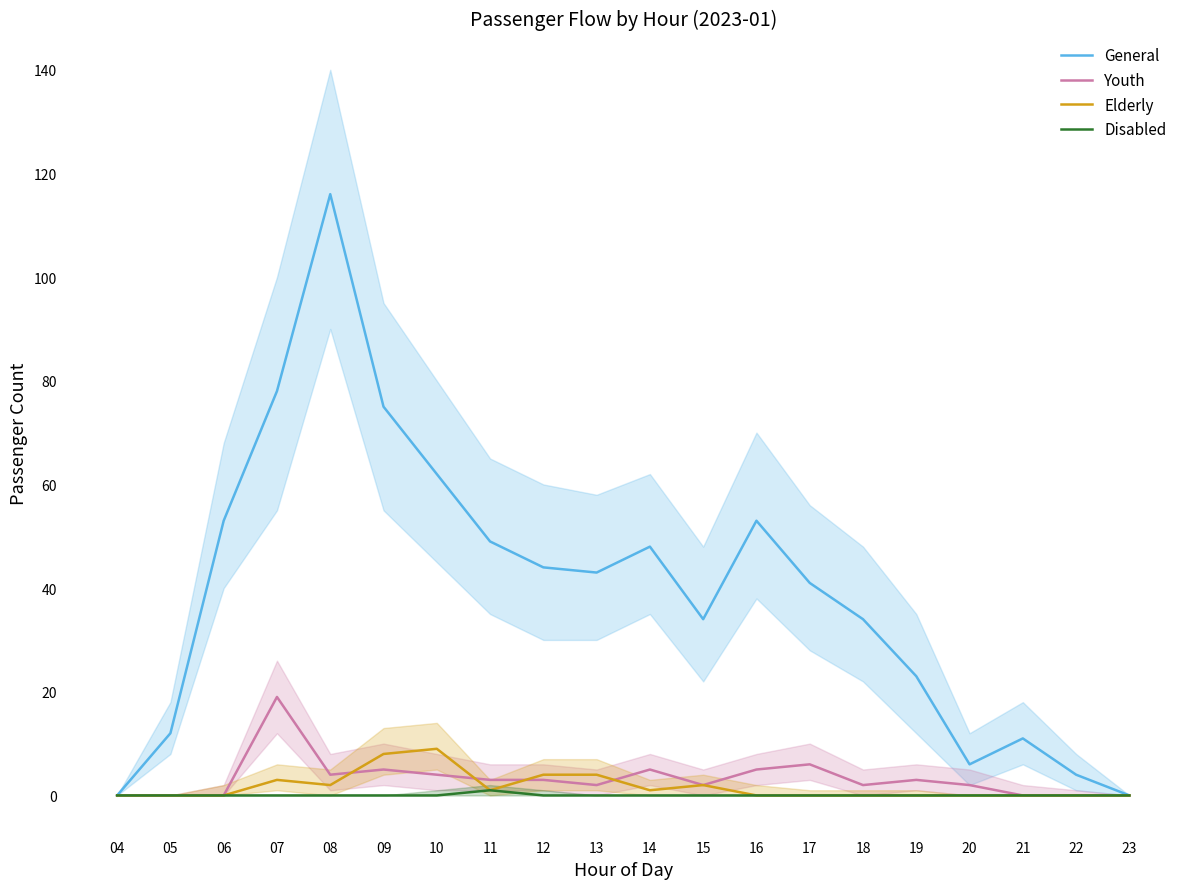

The value of Youth at 09 is 5. True or false?

True